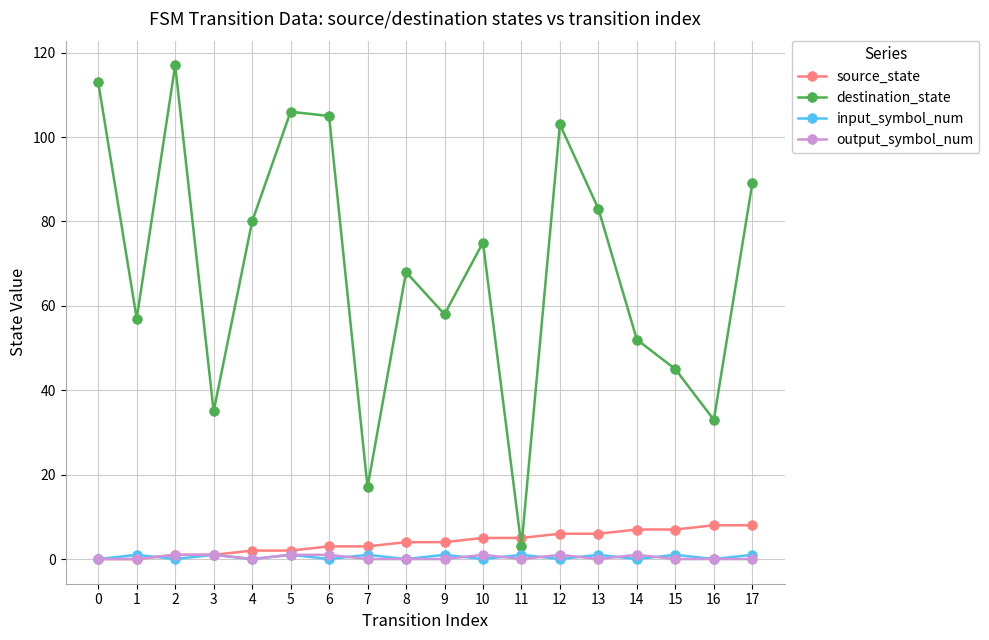

Where is the first local maximum for destination_state?

2